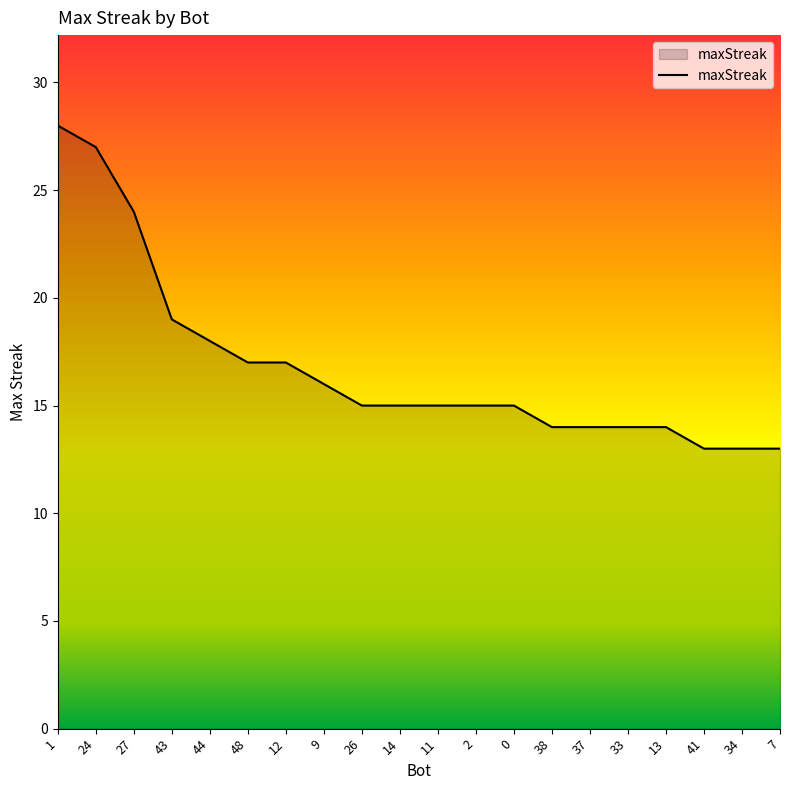

Reading right to left, transcribe all the data shown in this chart.

7=13	34=13	41=13	13=14	33=14	37=14	38=14	0=15	2=15	11=15	14=15	26=15	9=16	12=17	48=17	44=18	43=19	27=24	24=27	1=28